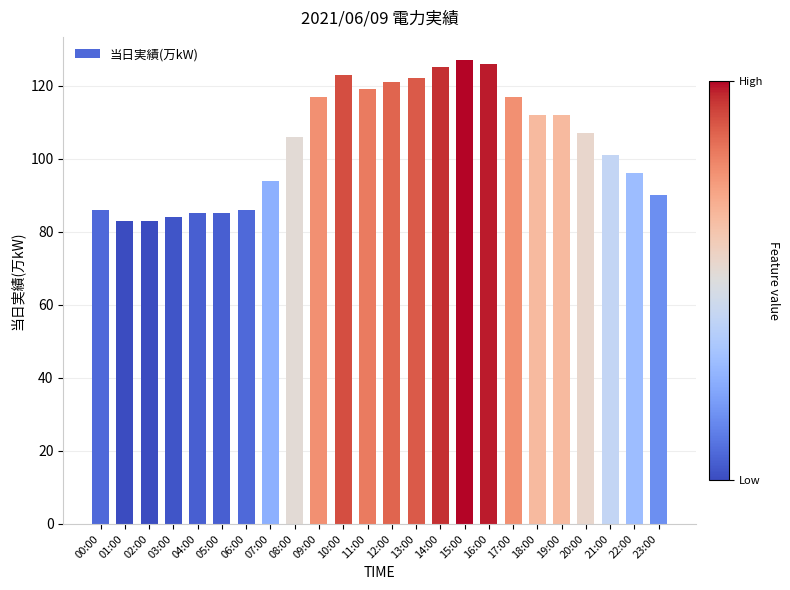

What is the label of the 22nd bar from the left?

21:00